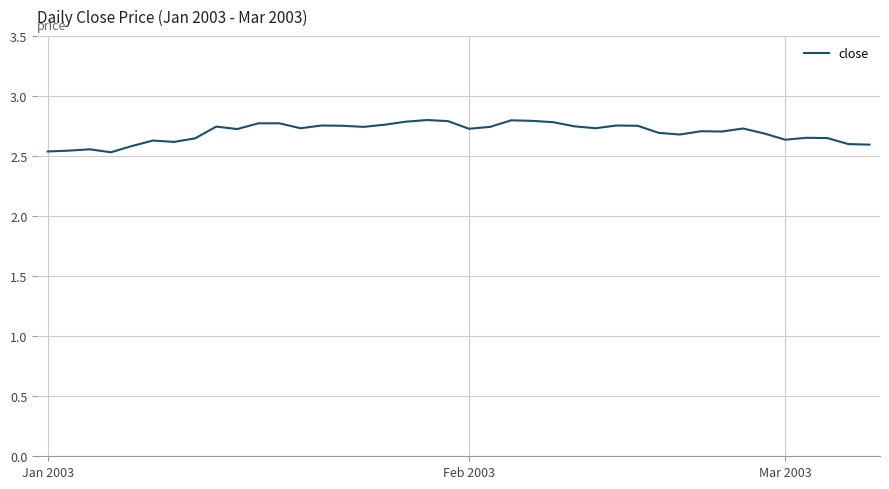

What is the difference between the maximum and minimum values?

0.3